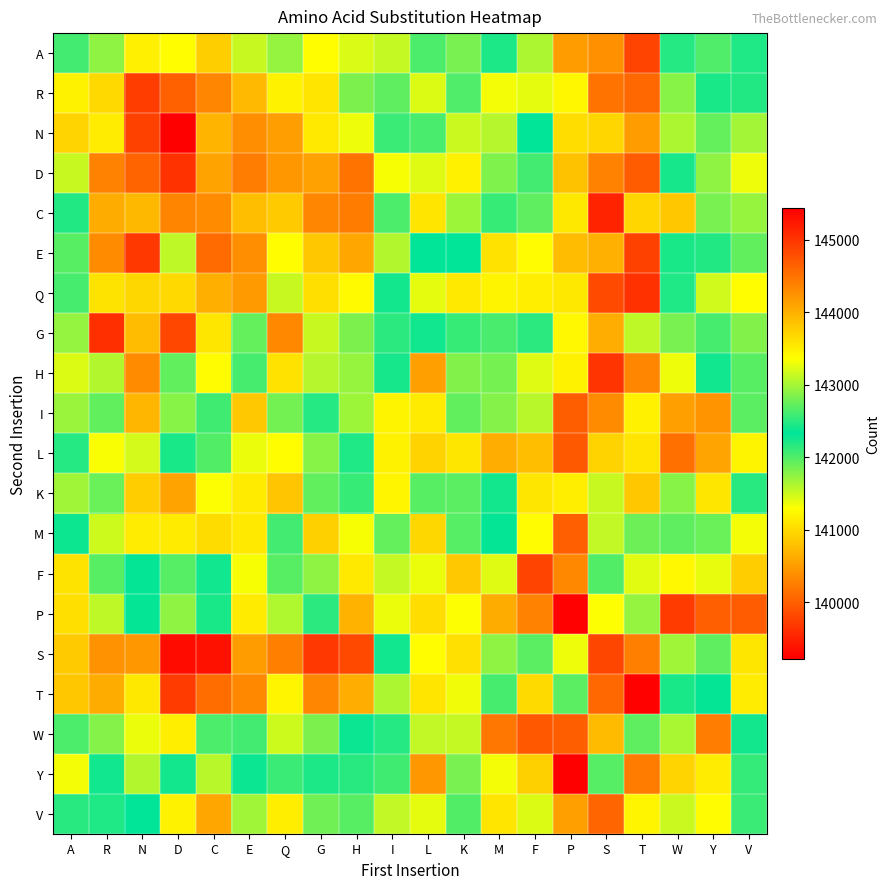

Rank the series at P from highest to lowest value.

T, S, G, R, H, K, C, Q, N, D, E, V, A, F, M, I, W, L, P, Y